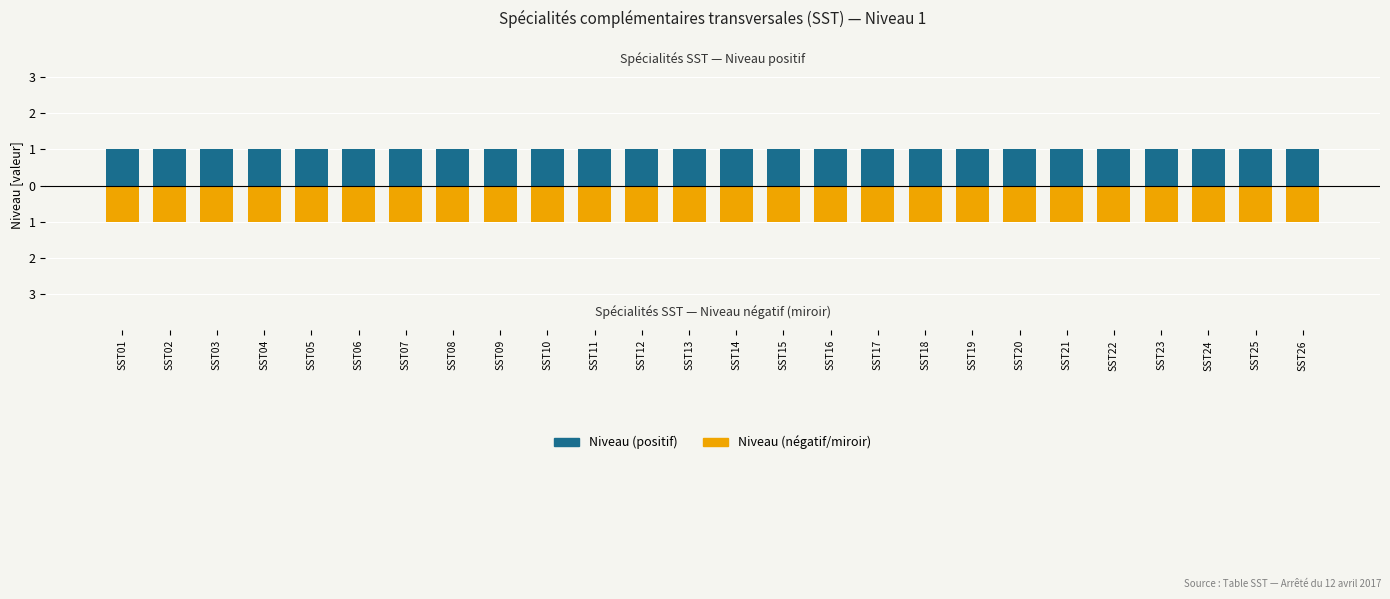

At how many categories does at least one series exceed 0?

26